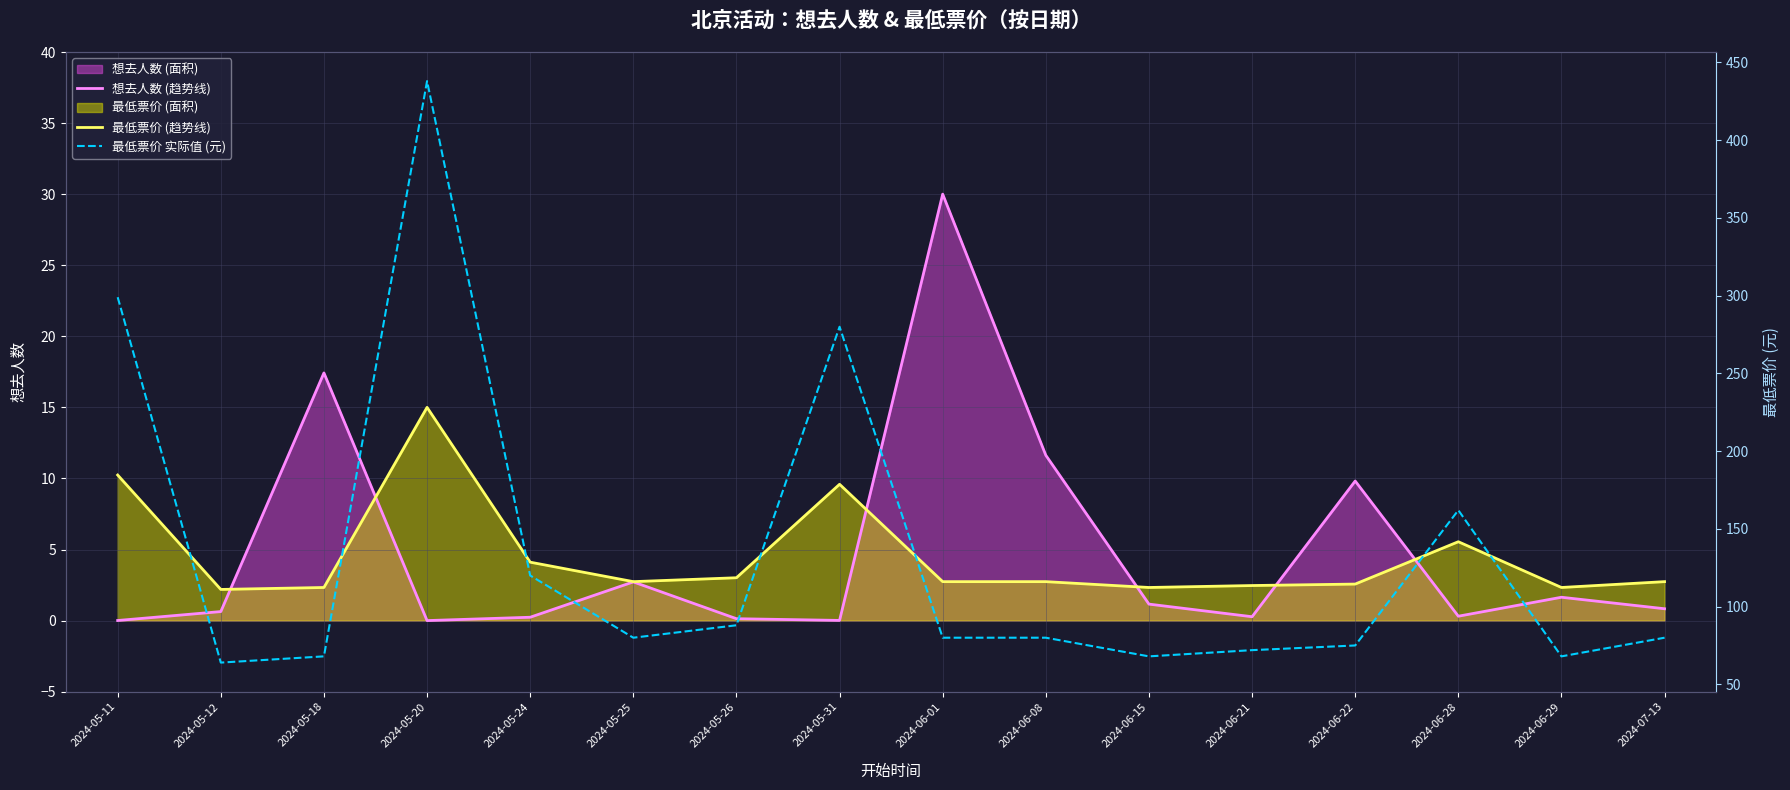

How many lines are shown in the chart?

3